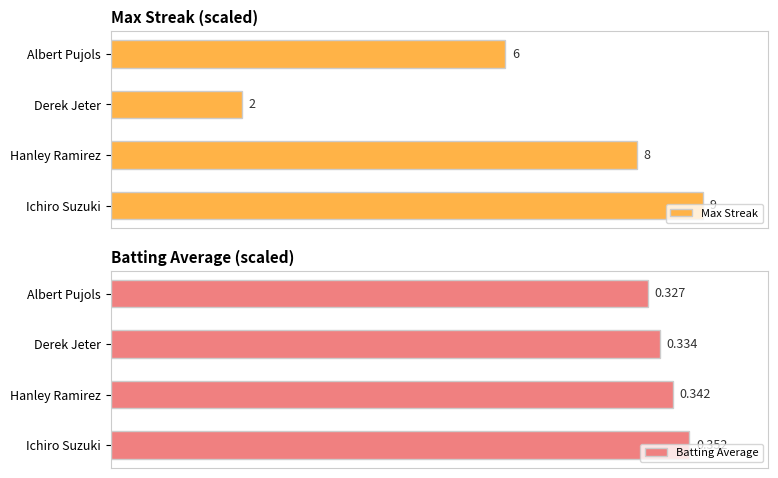

What is the difference between the second highest and minimum values in the Batting Average series?

3.8